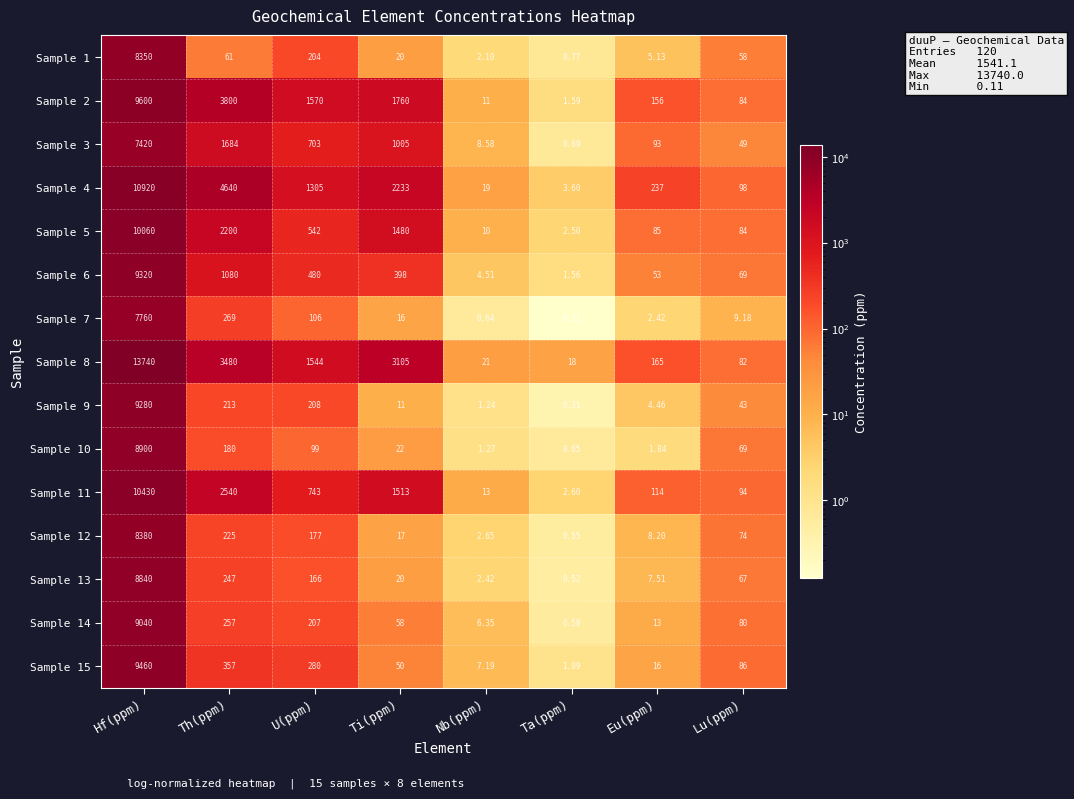

At how many categories does at least one series exceed 8372?

1